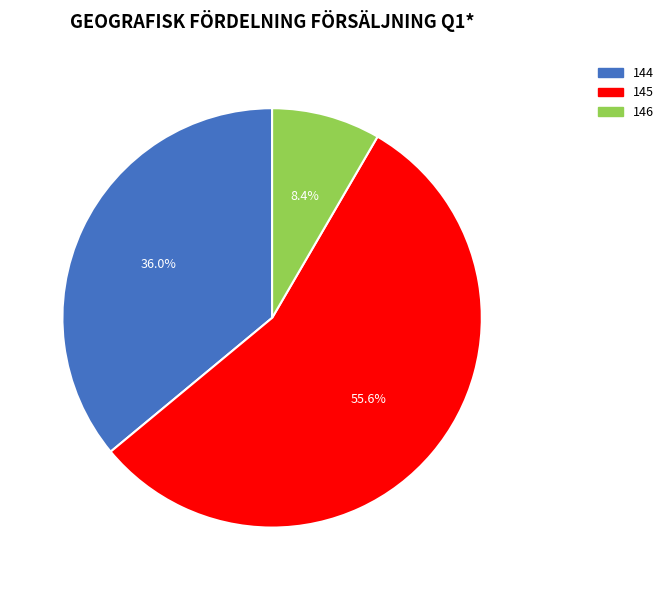

Is there any slice that represents more than half of the pie?

Yes